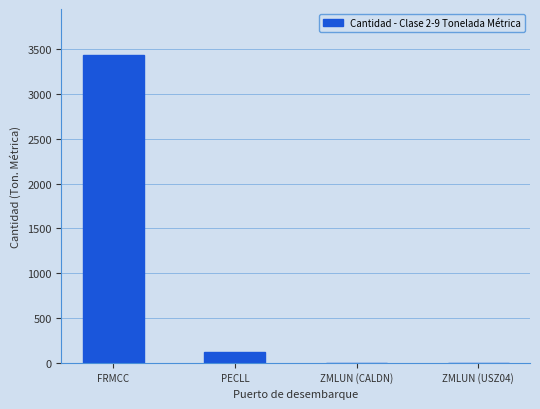

Which label corresponds to the largest value in the chart?

FRMCC